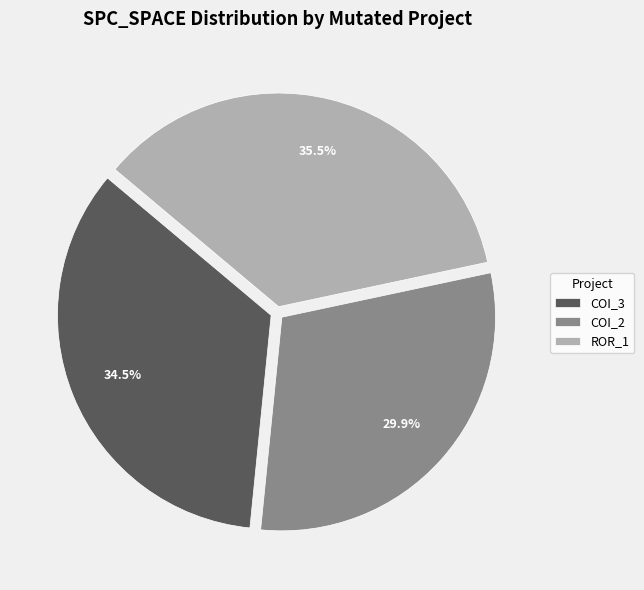

To the nearest percent, what is the average slice percentage?

33%